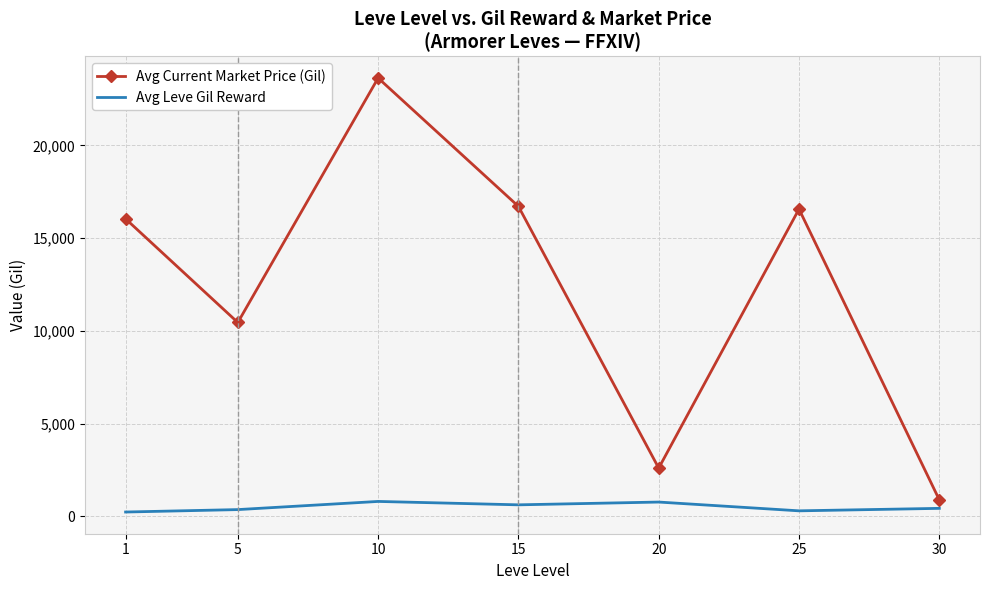

What is the minimum value for Avg Current Market Price (Gil)?

889.0